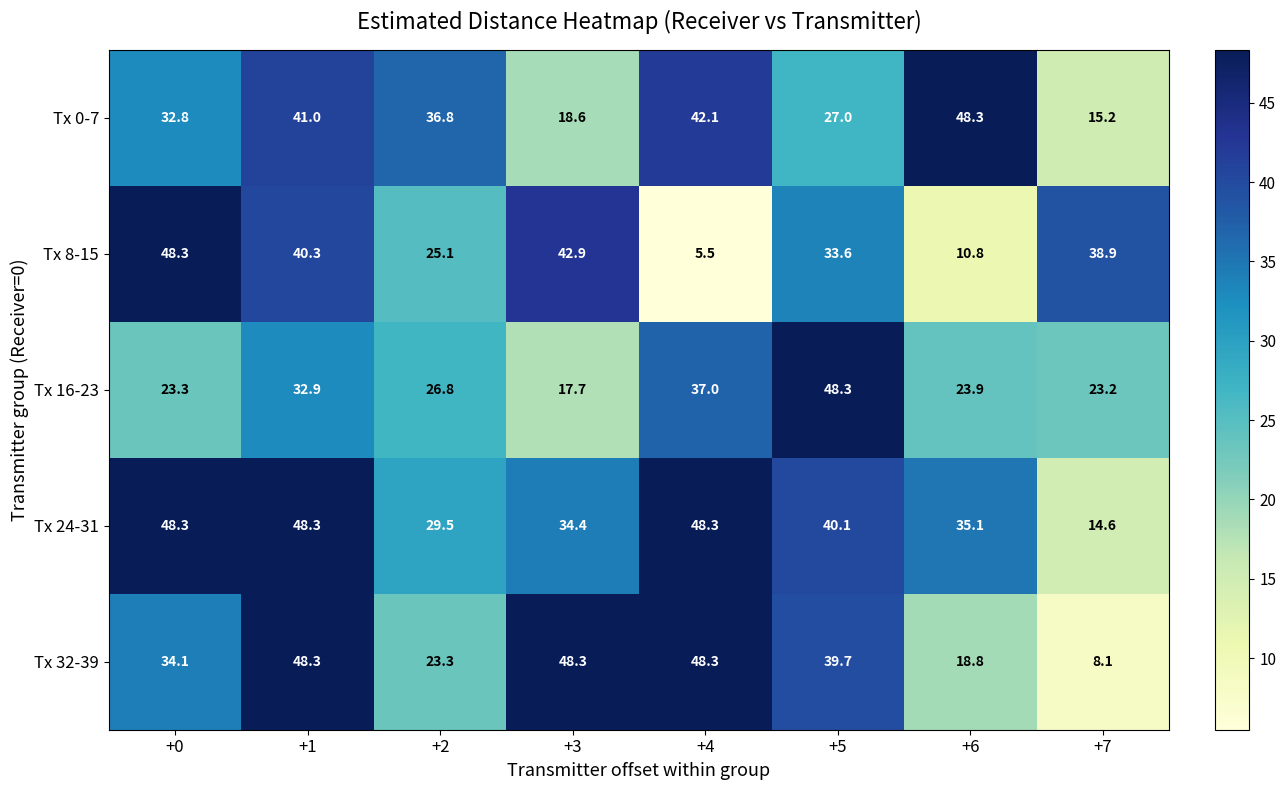

What is the difference between the highest and lowest values at +7?

30.8